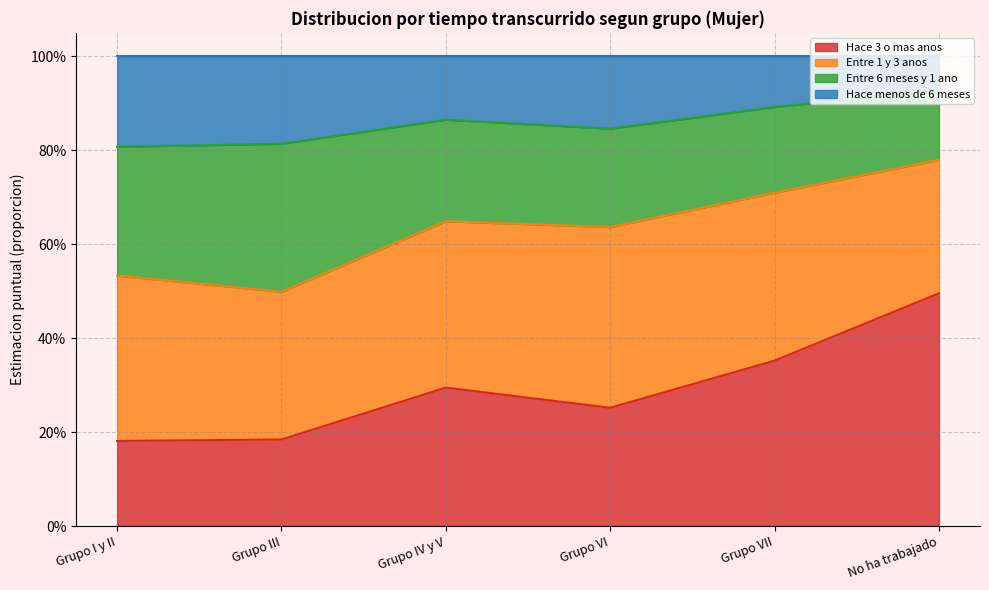

What are all the series names shown in the legend?

Hace 3 o mas anos, Entre 1 y 3 anos, Entre 6 meses y 1 ano, Hace menos de 6 meses